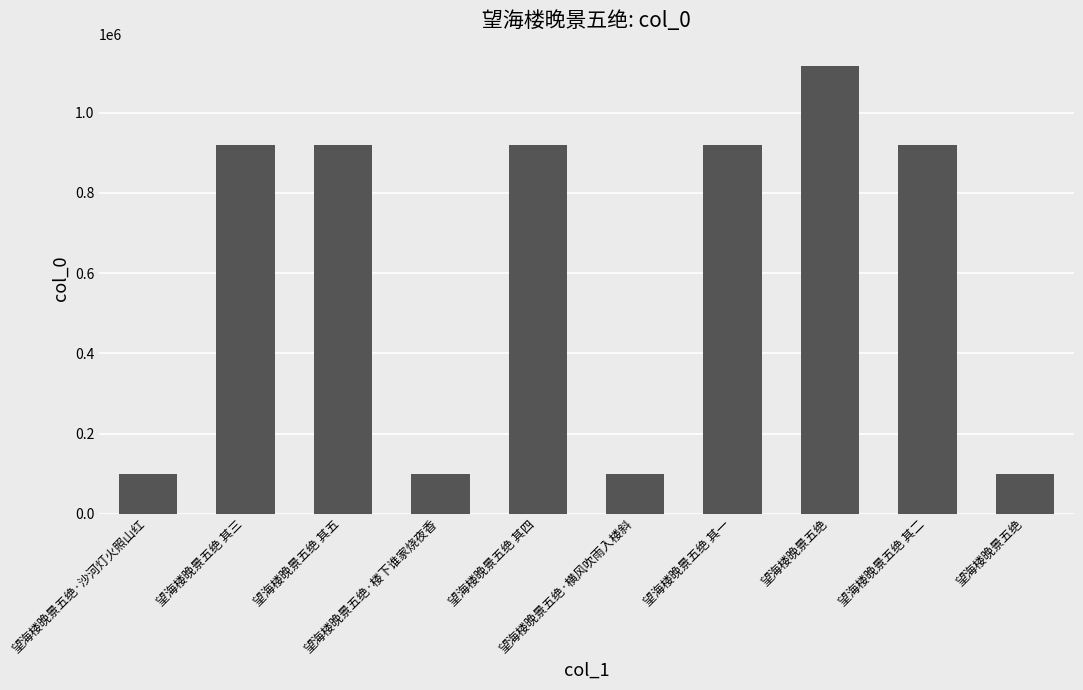

How many data points does each series have?

10